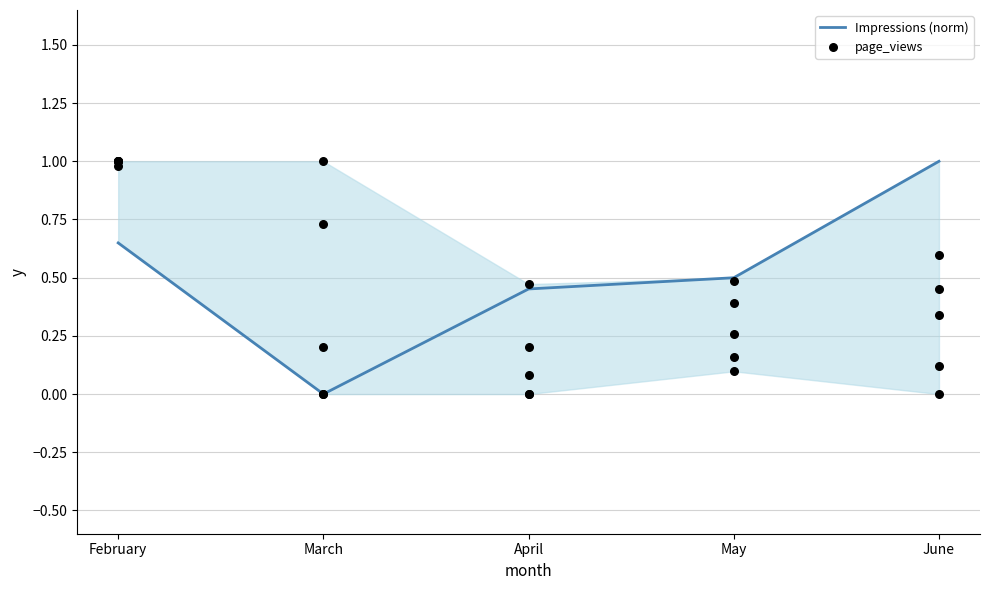

Which series has the largest total across all categories?

Impressions (norm)